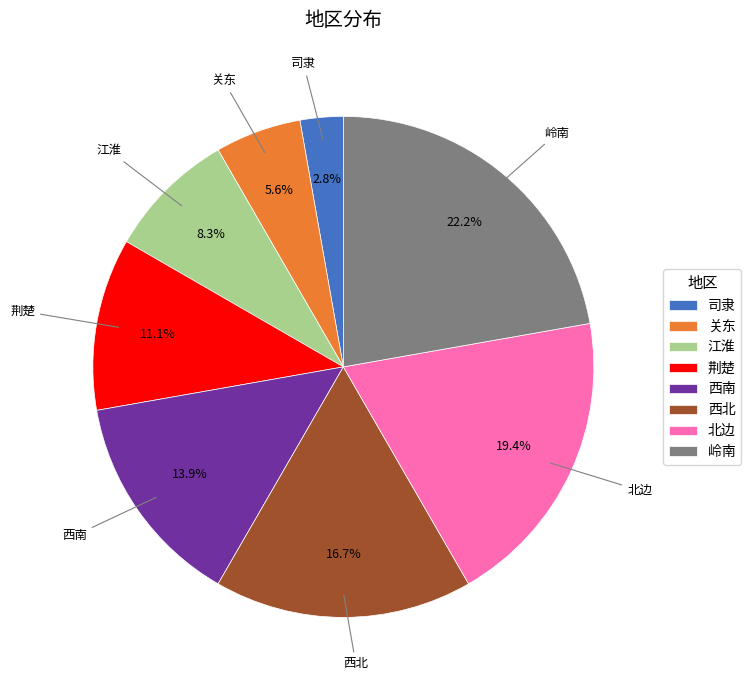

How many segments does this pie chart have?

8